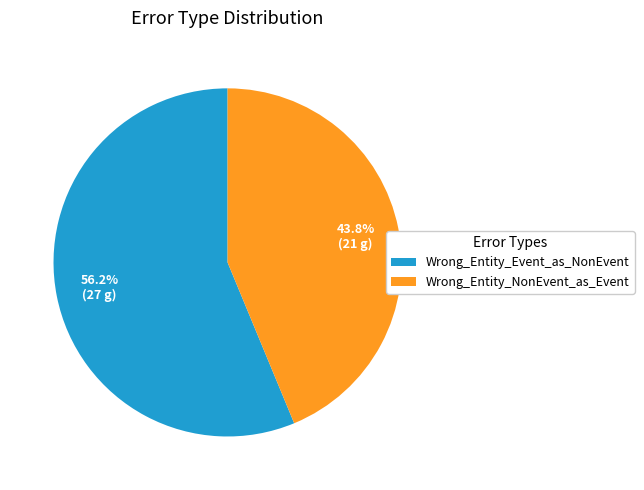

What percentage is the Wrong_Entity_NonEvent_as_Event slice, to the nearest percent?

44%